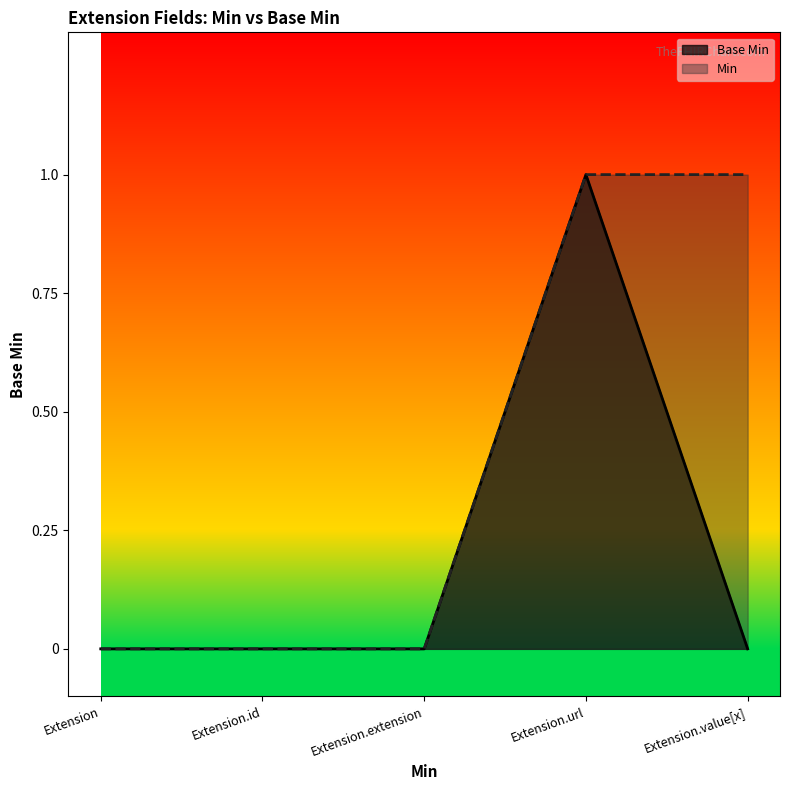

List the labels in order of value, smallest first.

Extension, Extension.id, Extension.extension, Extension.value[x], Extension.url